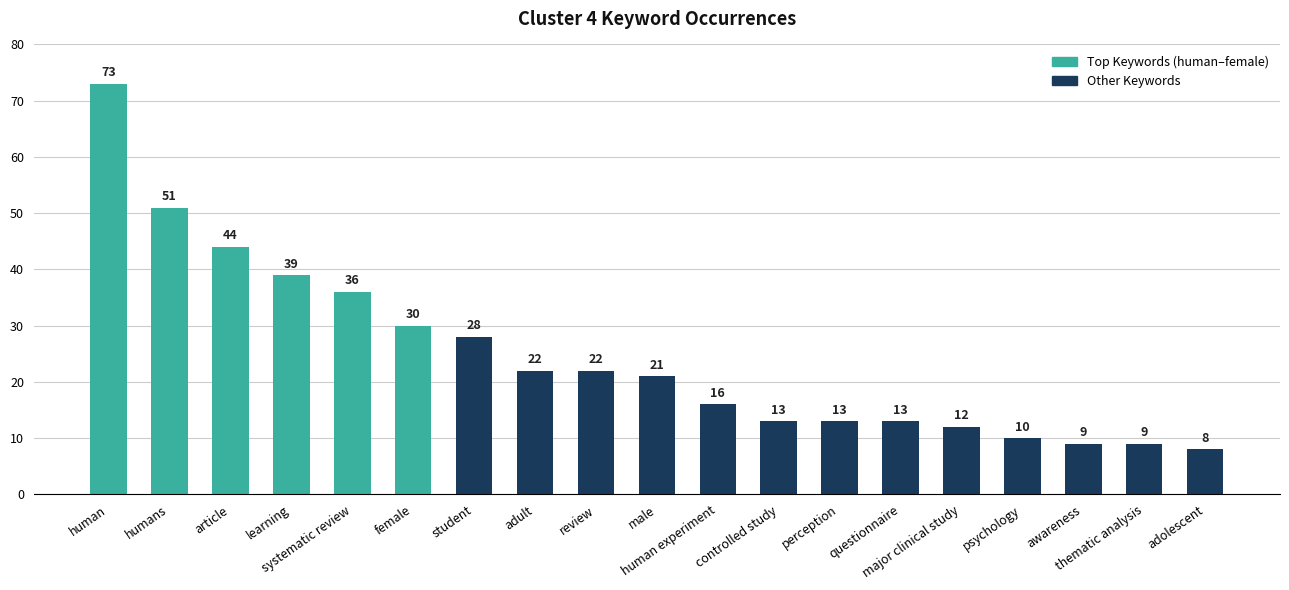

How many values are below 21?

9